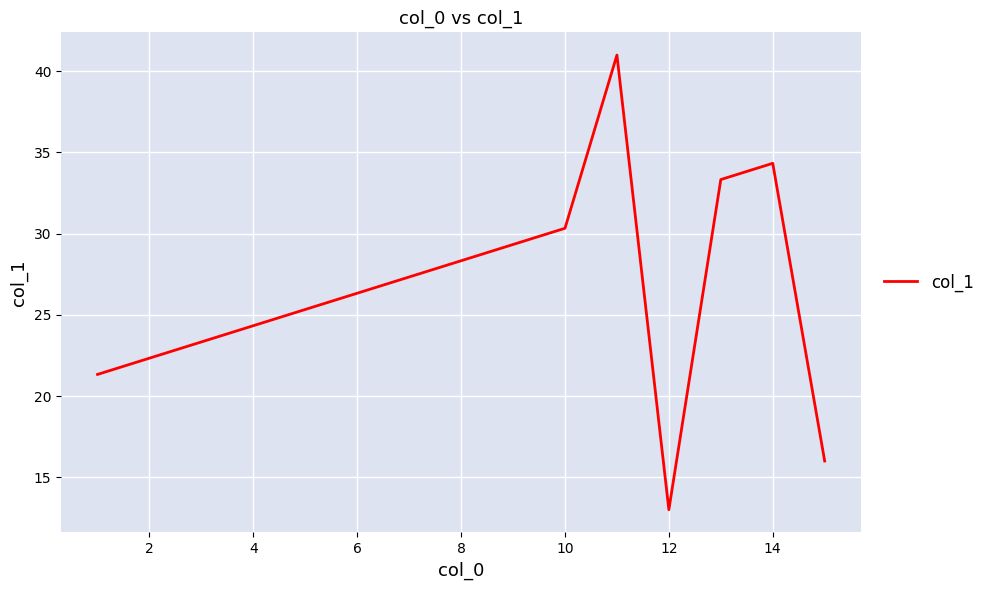

What is the maximum value shown in the chart?

41.0